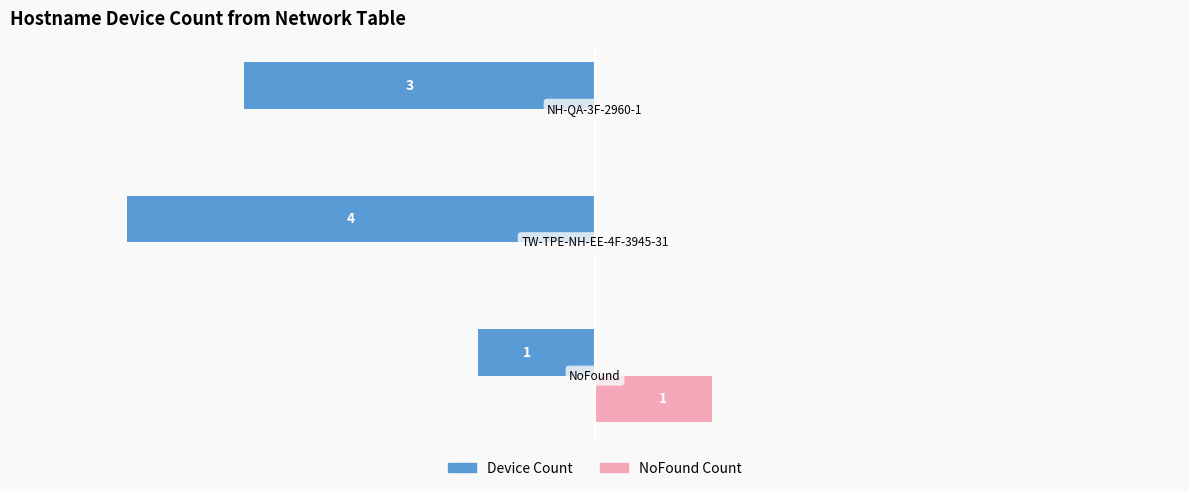

Which series has the largest total across all categories?

NoFound Count